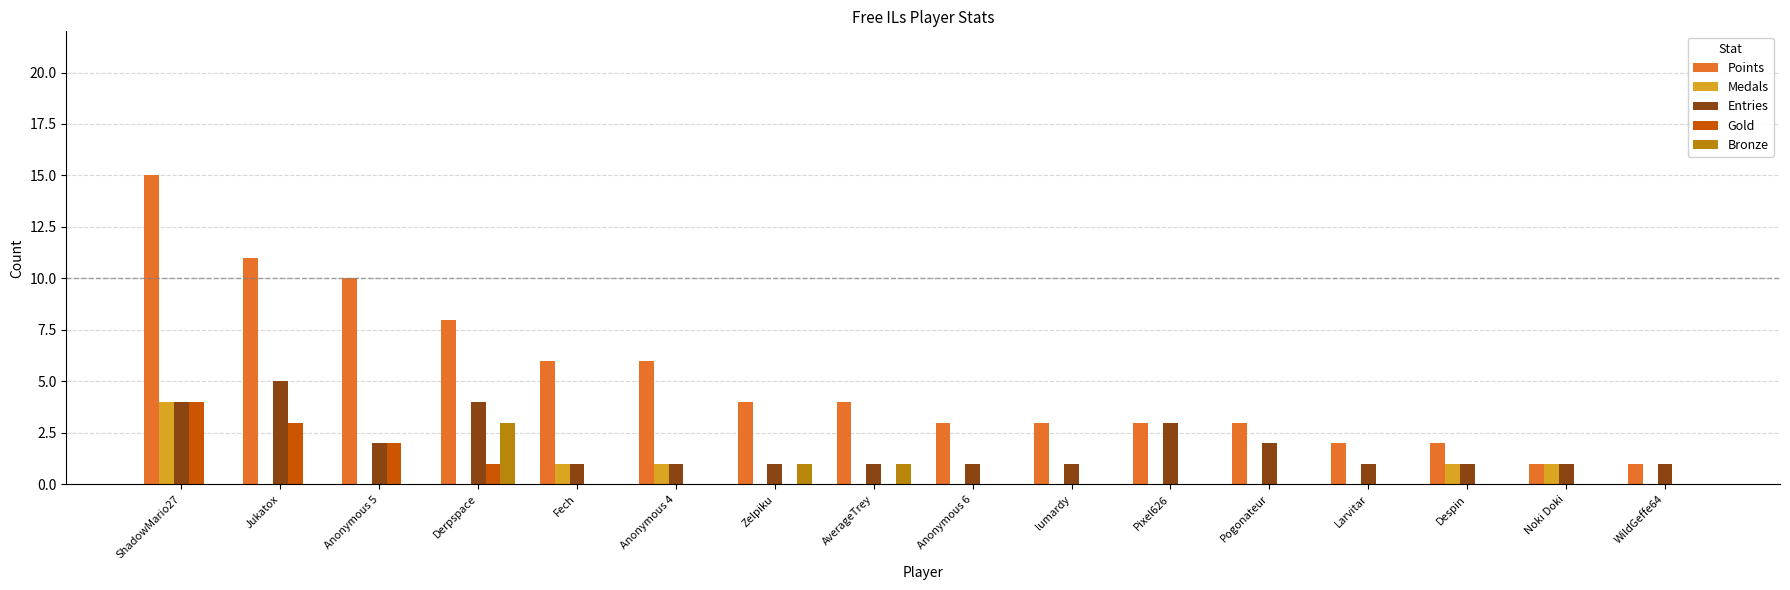

Which category has the highest value in the Gold series?

ShadowMario27